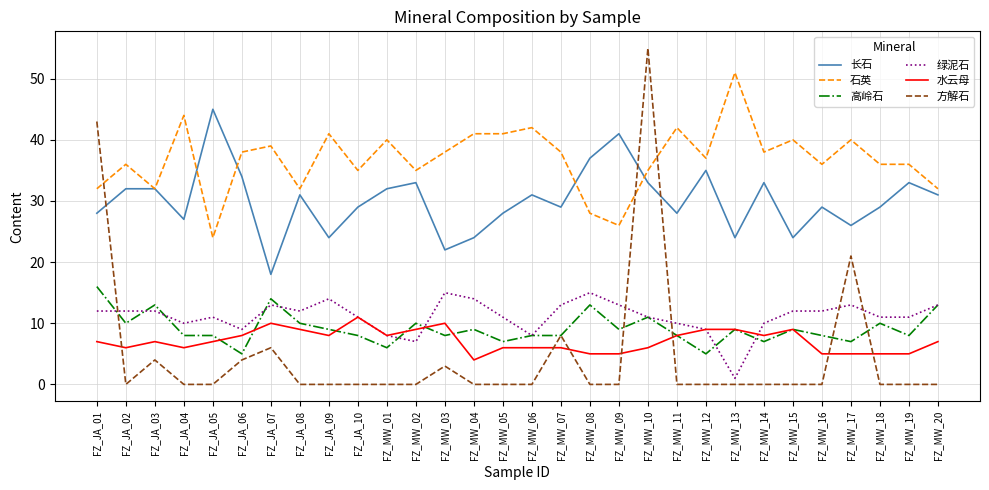

What position from the left is FZ_MW_02?

12